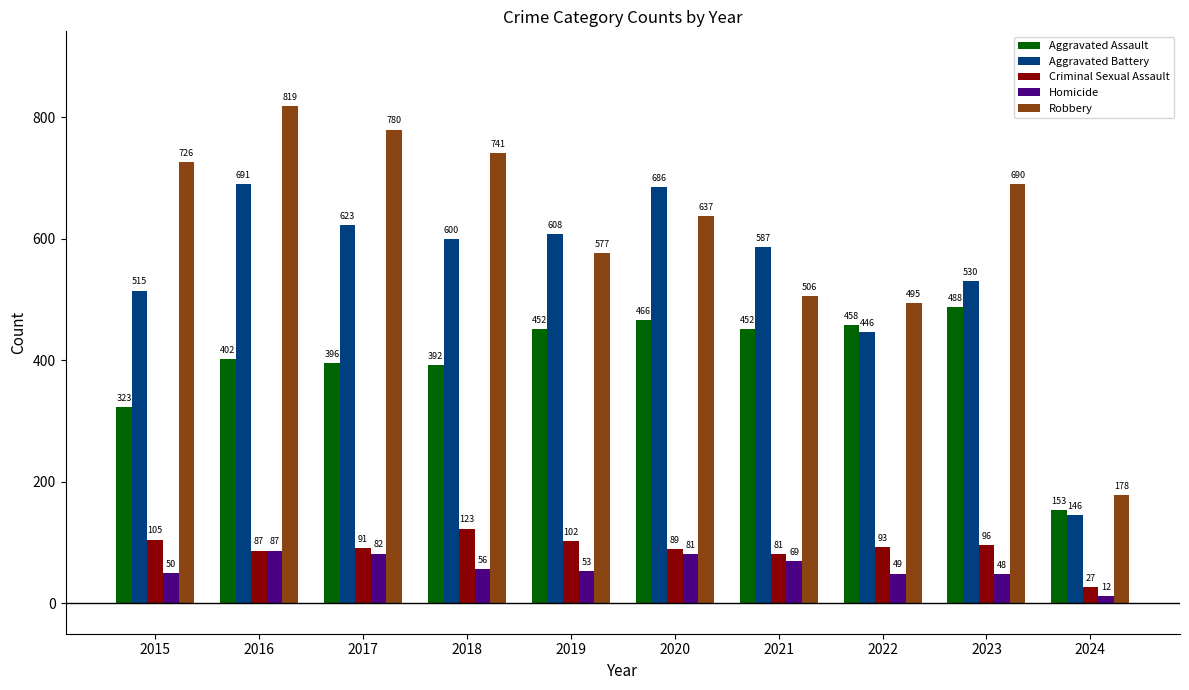

Which series changed the most between 2018 and 2021?

Robbery